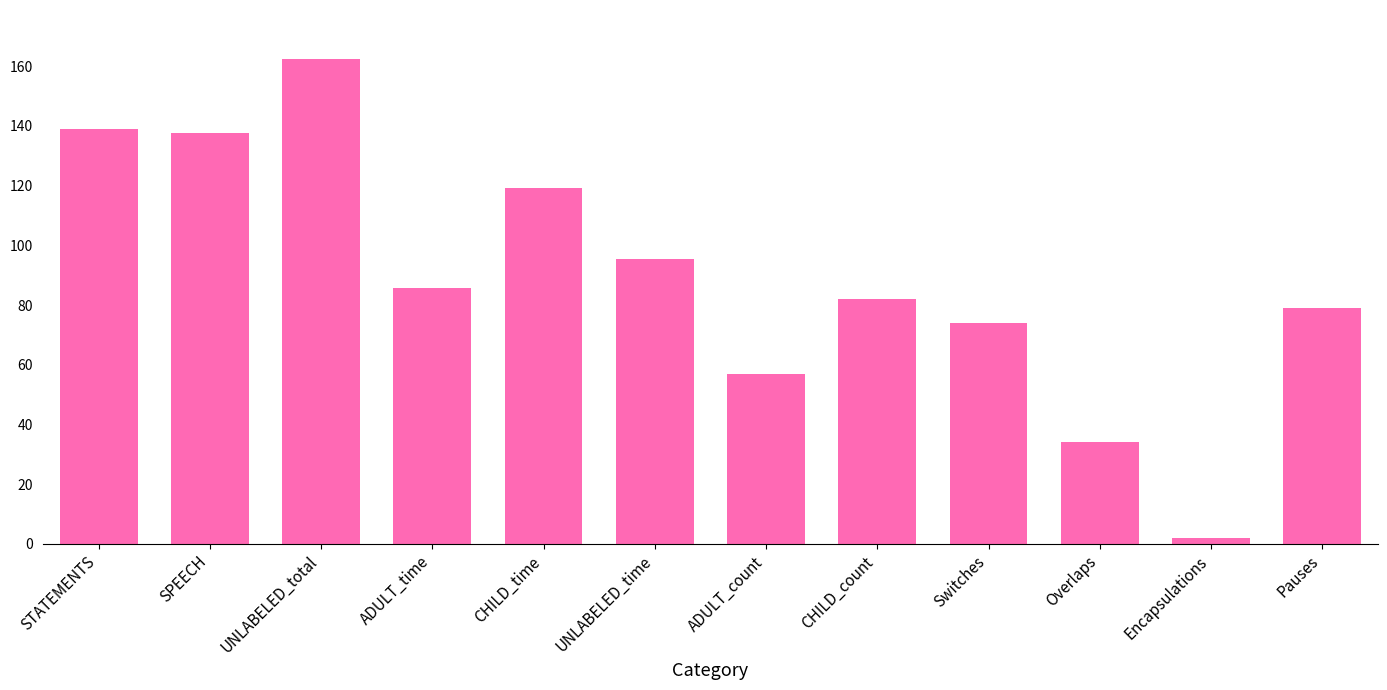

What is the sum of the values at Overlaps and ADULT_count?

91.0